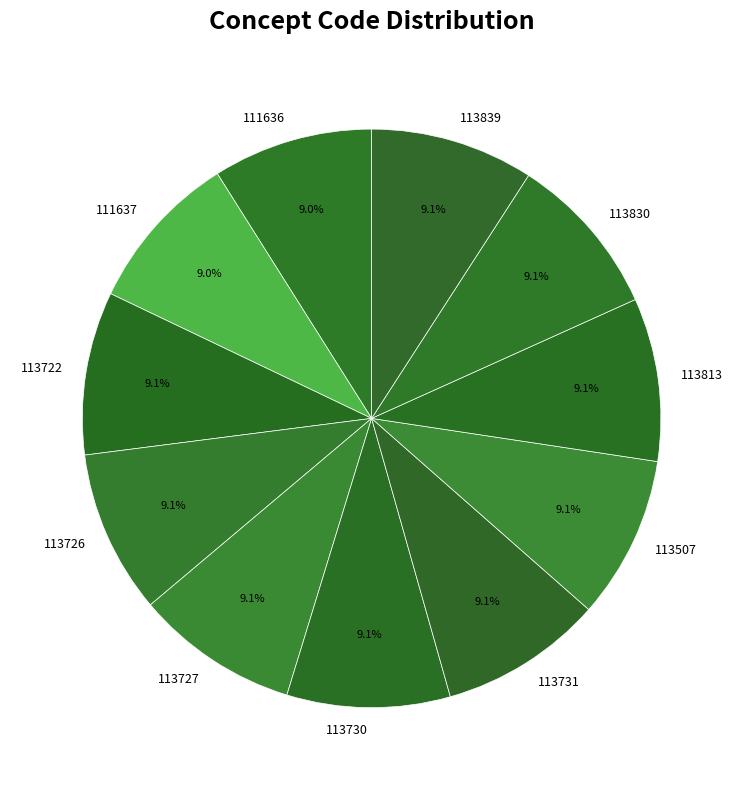

Approximately how many times larger is the value at 111637 compared to 113507?

1.0